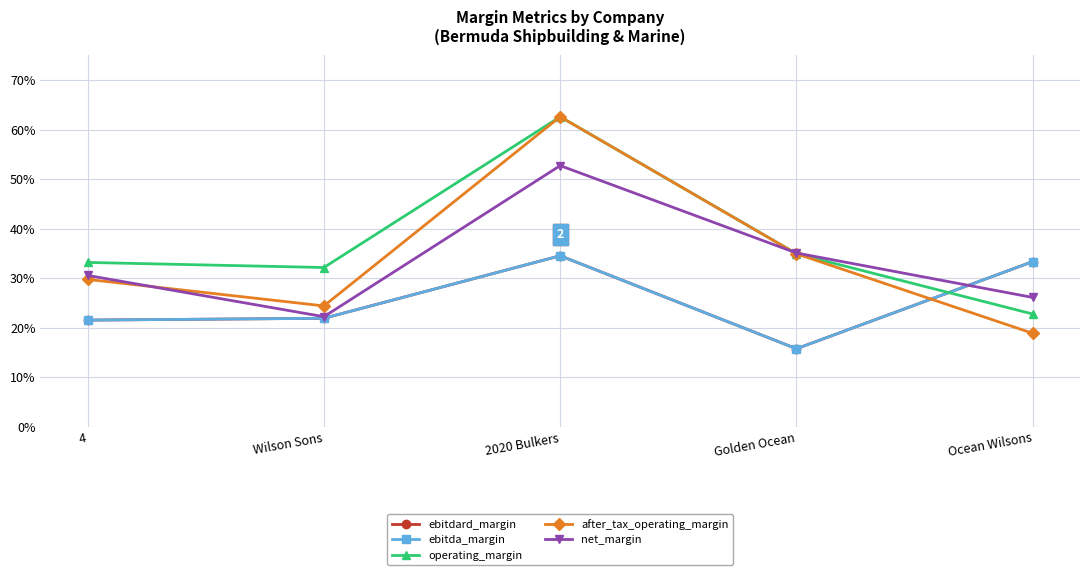

Which series has the largest total across all categories?

operating_margin